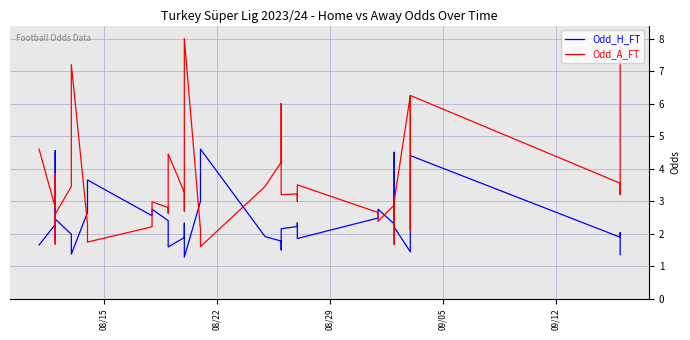

At which label does Odd_A_FT first exceed 3?

08/15